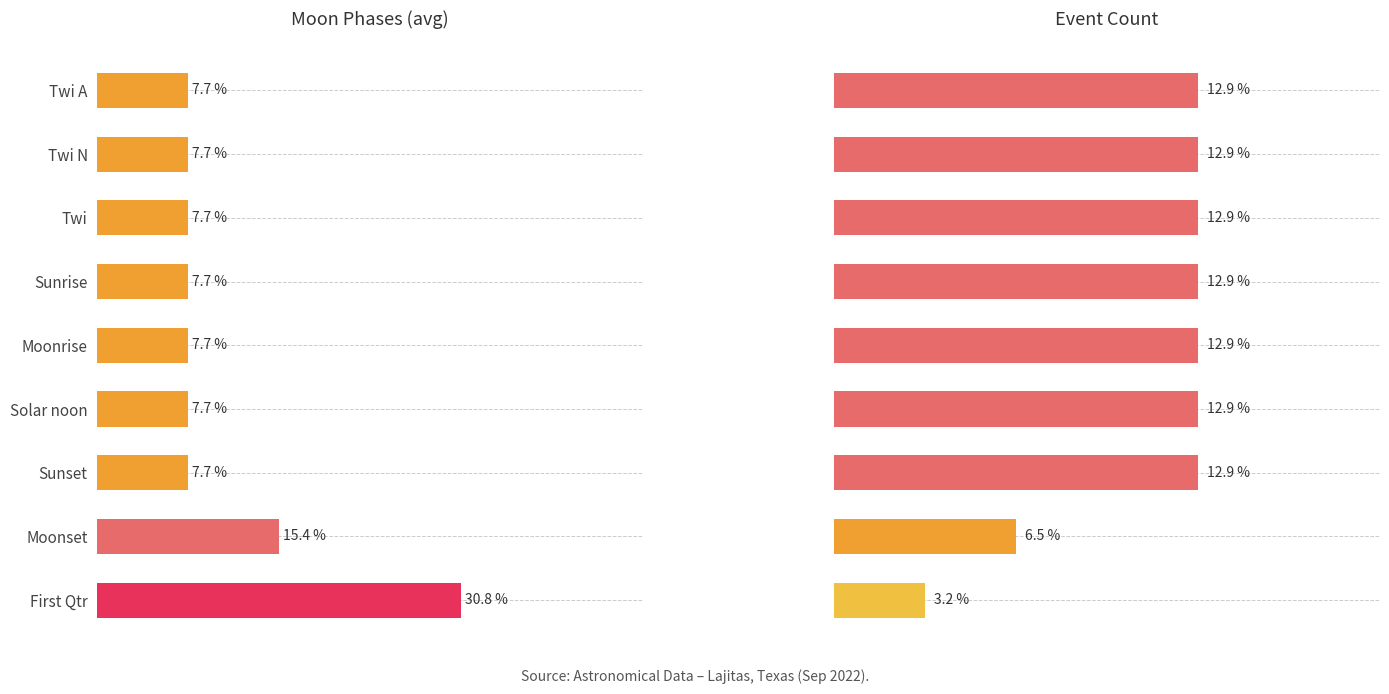

Between Moonrise and Moonset, which series saw the biggest shift?

Moon Phases (avg)